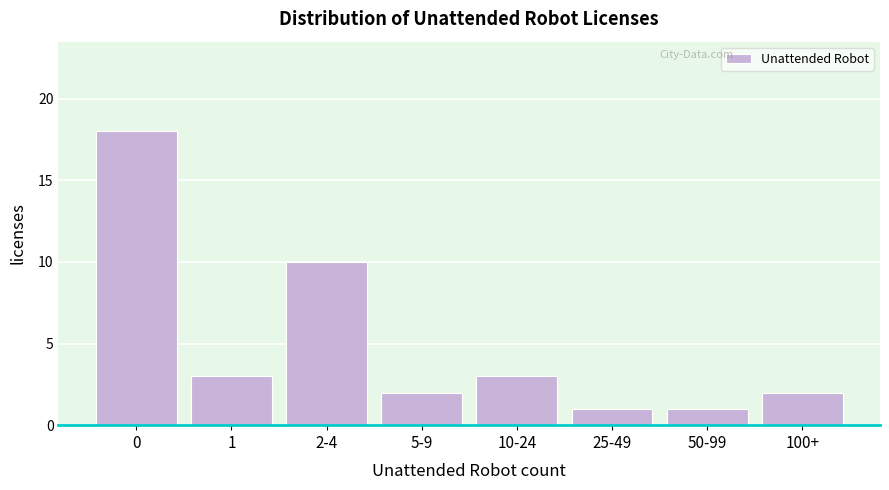

Reading left to right, extract all data points from this chart.

0=18	1=3	2-4=10	5-9=2	10-24=3	25-49=1	50-99=1	100+=2